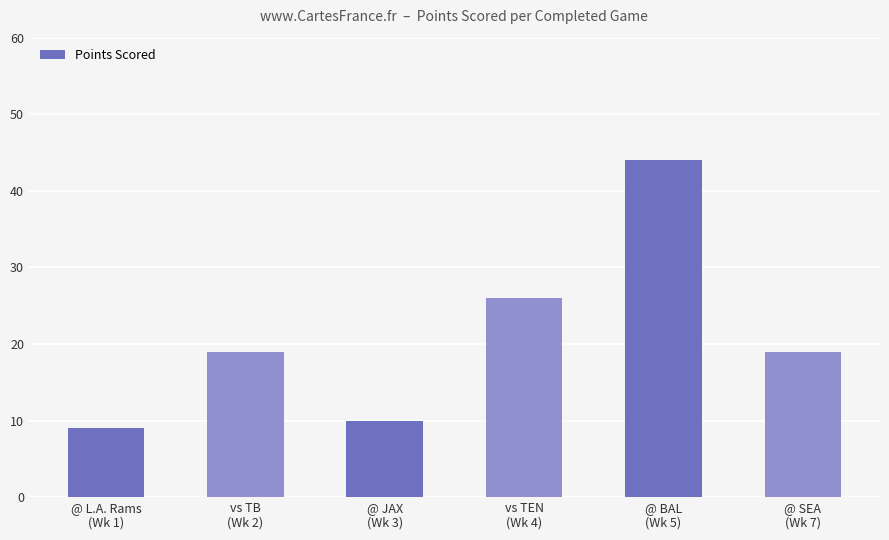

The chart shows a value of 4 at @ L.A. Rams
(Wk 1). True or false?

False